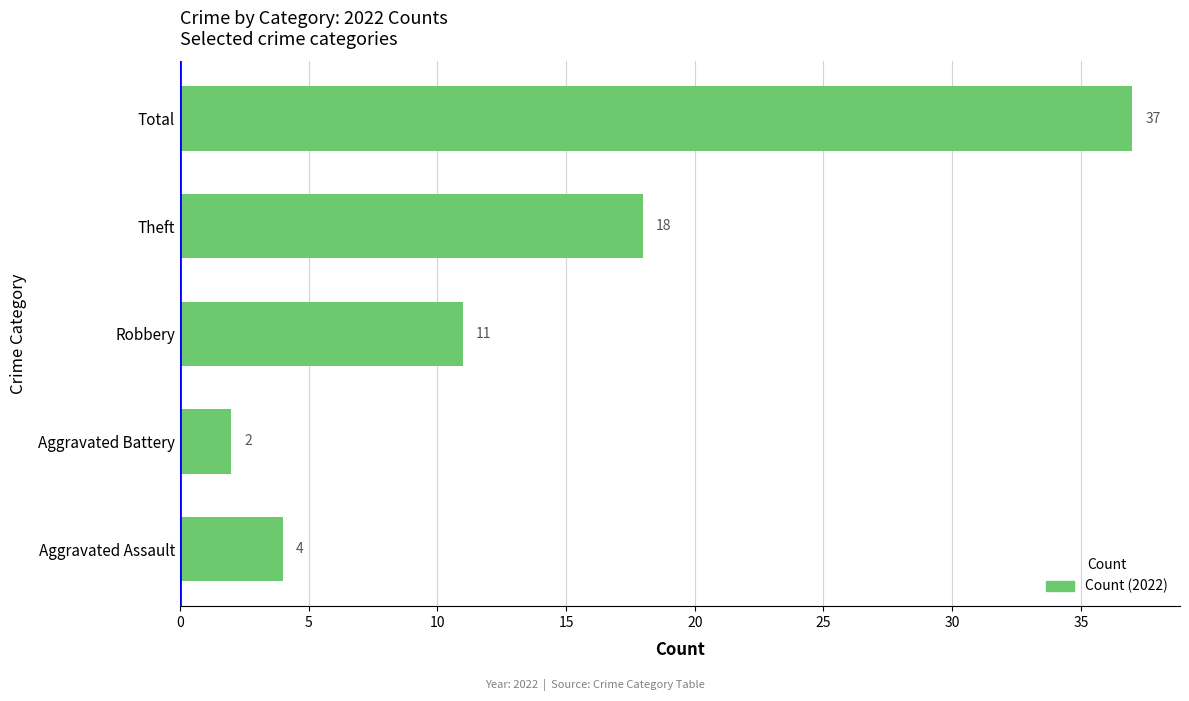

What is the difference between the maximum and minimum values?

35